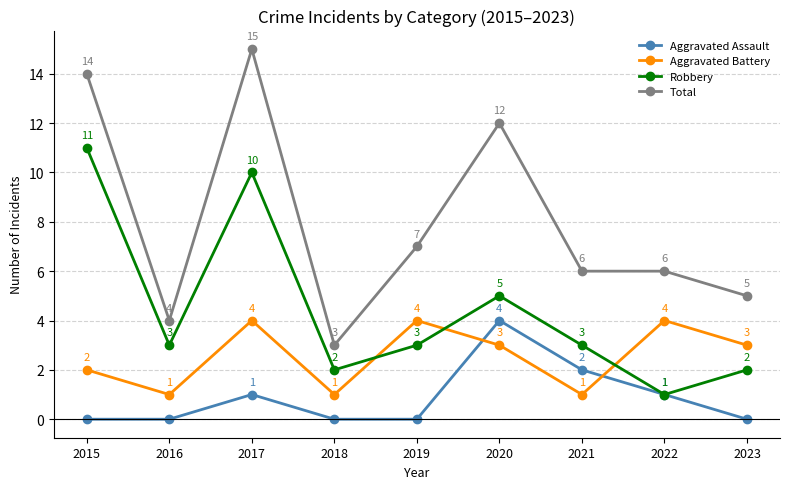

Reading left to right, what are all the values shown in this chart?

Aggravated Assault: 2015=0	2016=0	2017=1	2018=0	2019=0	2020=4	2021=2	2022=1	2023=0
Aggravated Battery: 2015=2	2016=1	2017=4	2018=1	2019=4	2020=3	2021=1	2022=4	2023=3
Robbery: 2015=11	2016=3	2017=10	2018=2	2019=3	2020=5	2021=3	2022=1	2023=2
Total: 2015=14	2016=4	2017=15	2018=3	2019=7	2020=12	2021=6	2022=6	2023=5